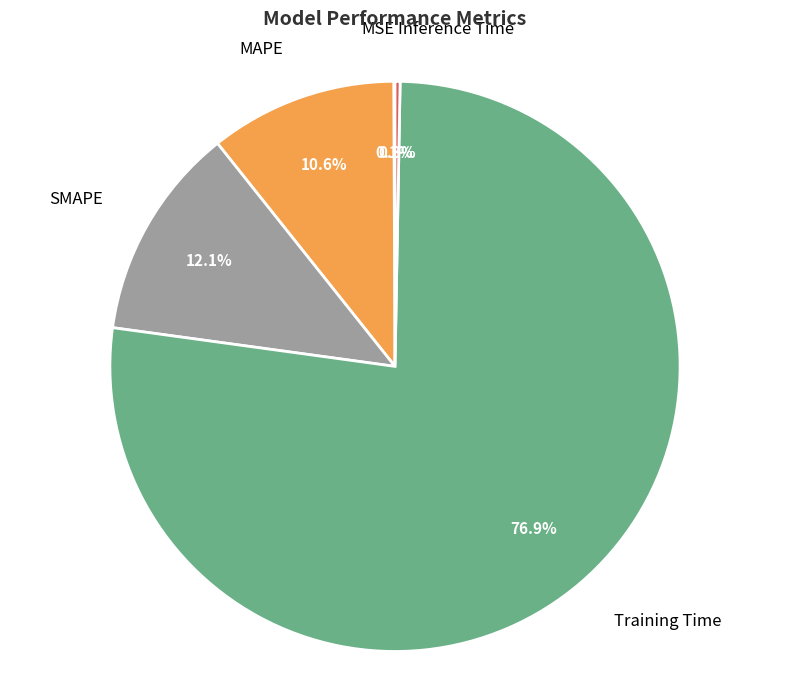

Does Training Time represent more than half of the total?

Yes